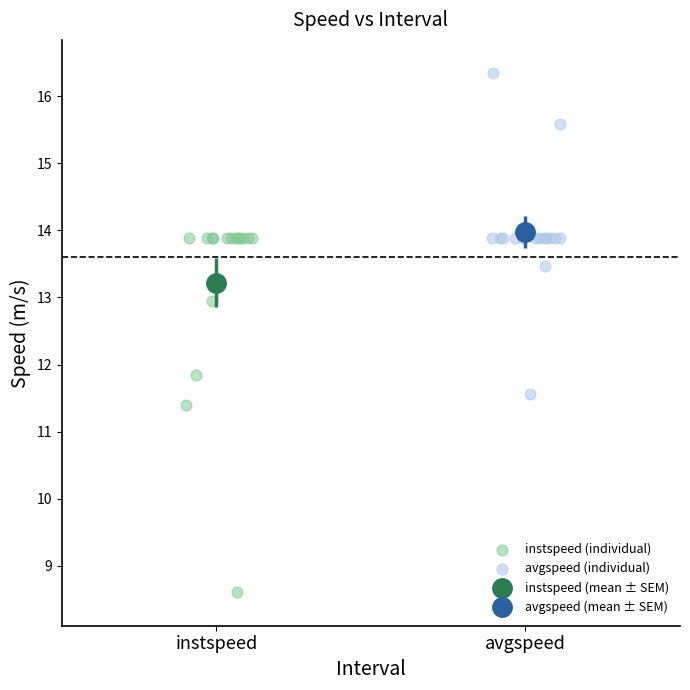

Which series contains the highest Y value?

avgspeed (individual)